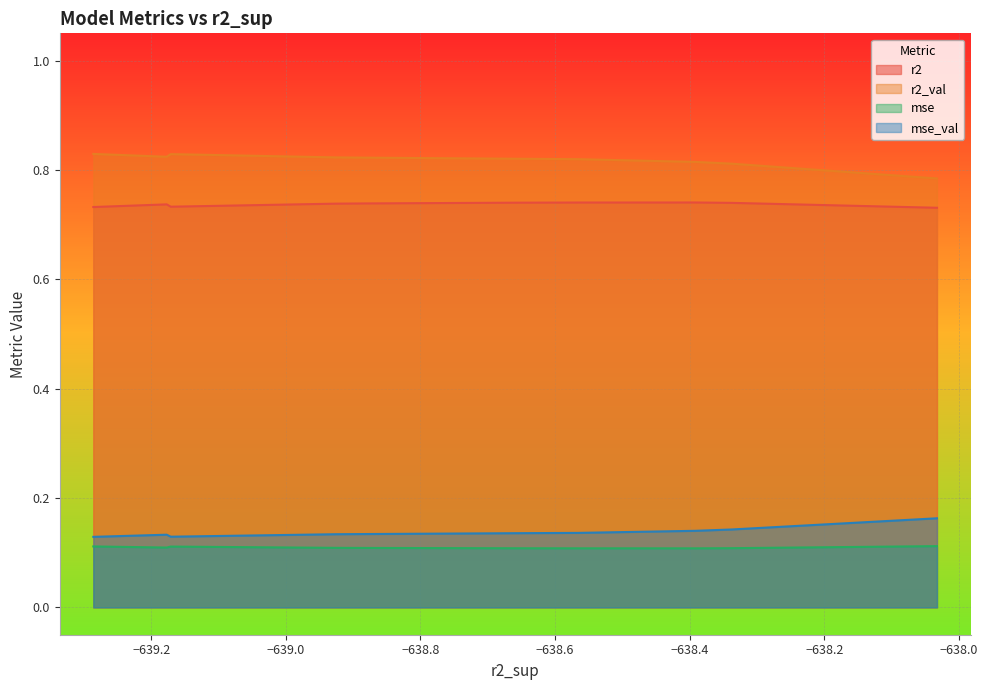

In mse_val, how many points are lower than both neighbors (excluding endpoints)?

1